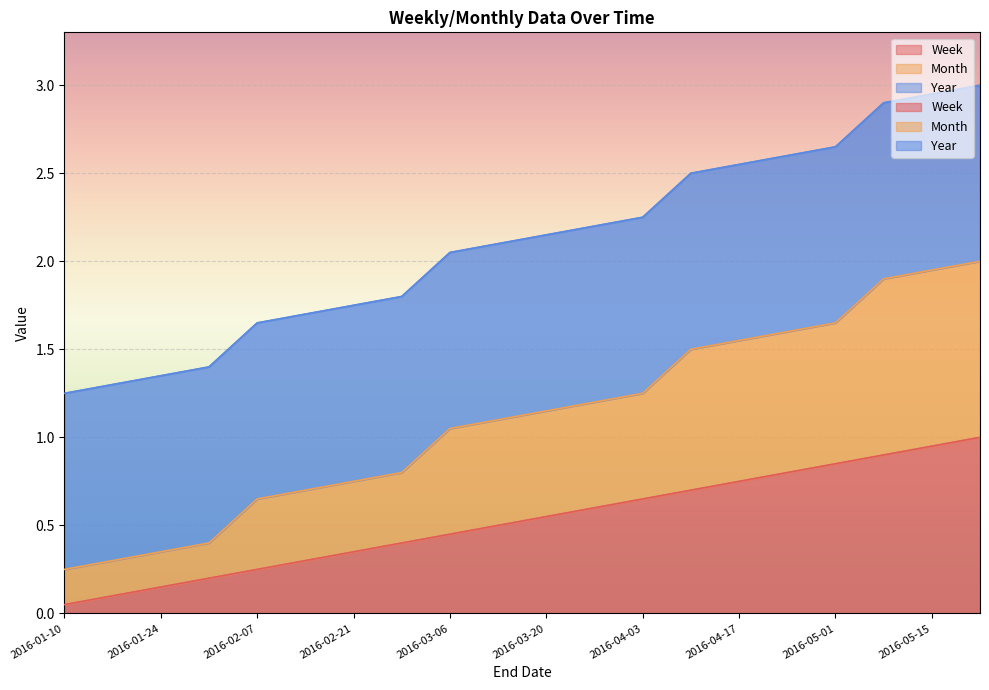

At how many categories does at least one series exceed 1?

20